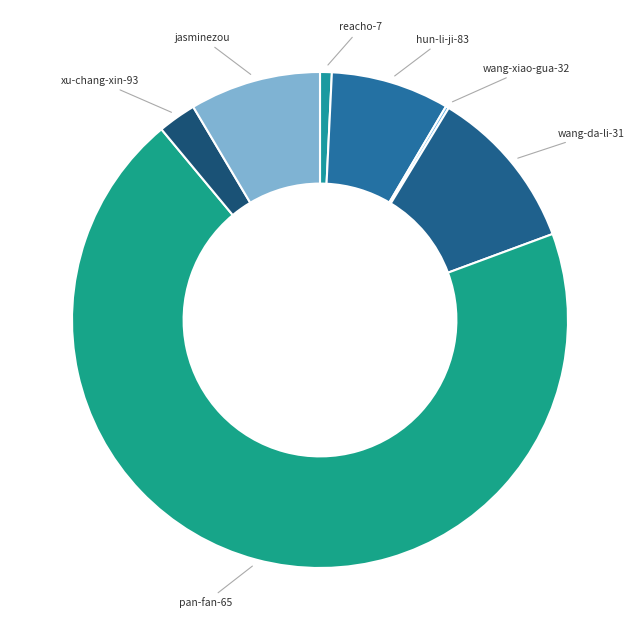

Rank the categories by value from highest to lowest.

pan-fan-65, wang-da-li-31, jasminezou, hun-li-ji-83, xu-chang-xin-93, reacho-7, wang-xiao-gua-32